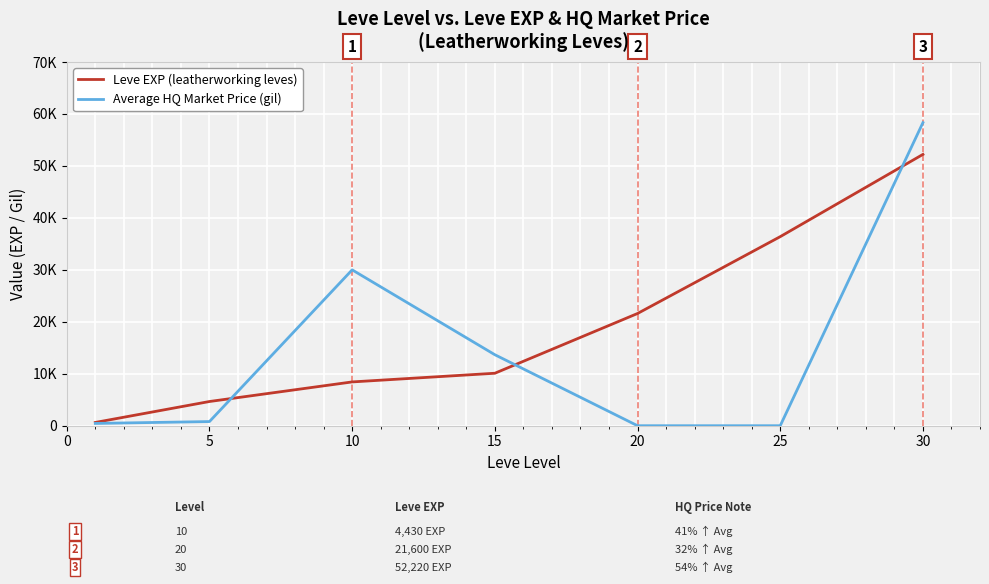

Where does the Leve EXP (leatherworking leves) series first go above 10100?

15